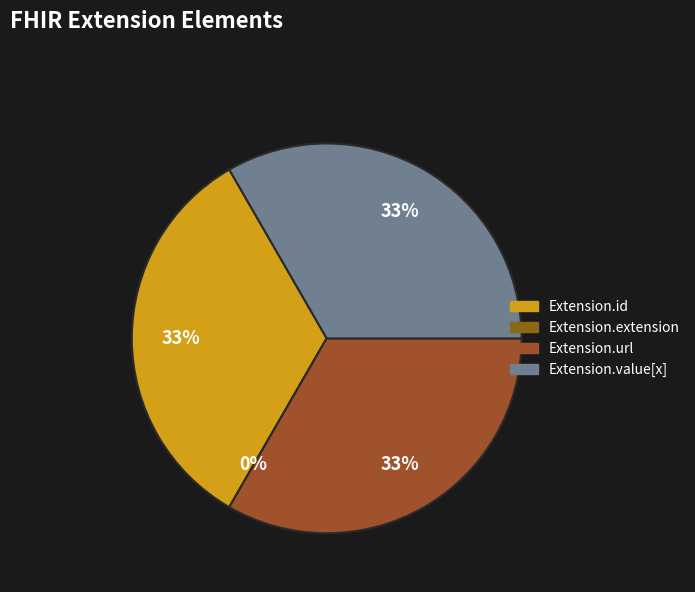

To the nearest percent, what is the average slice percentage?

25%